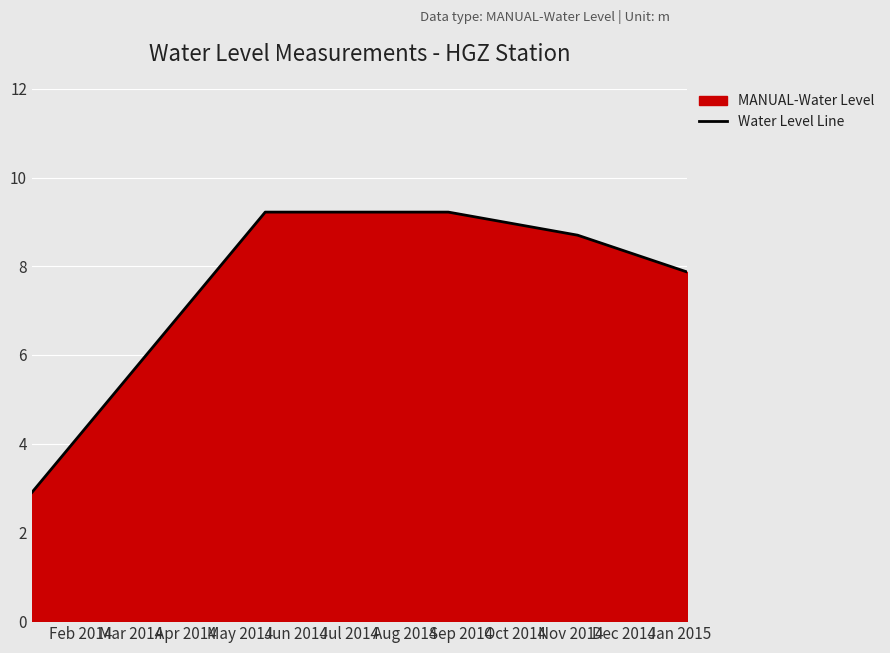

What is the greatest value displayed?

9.2